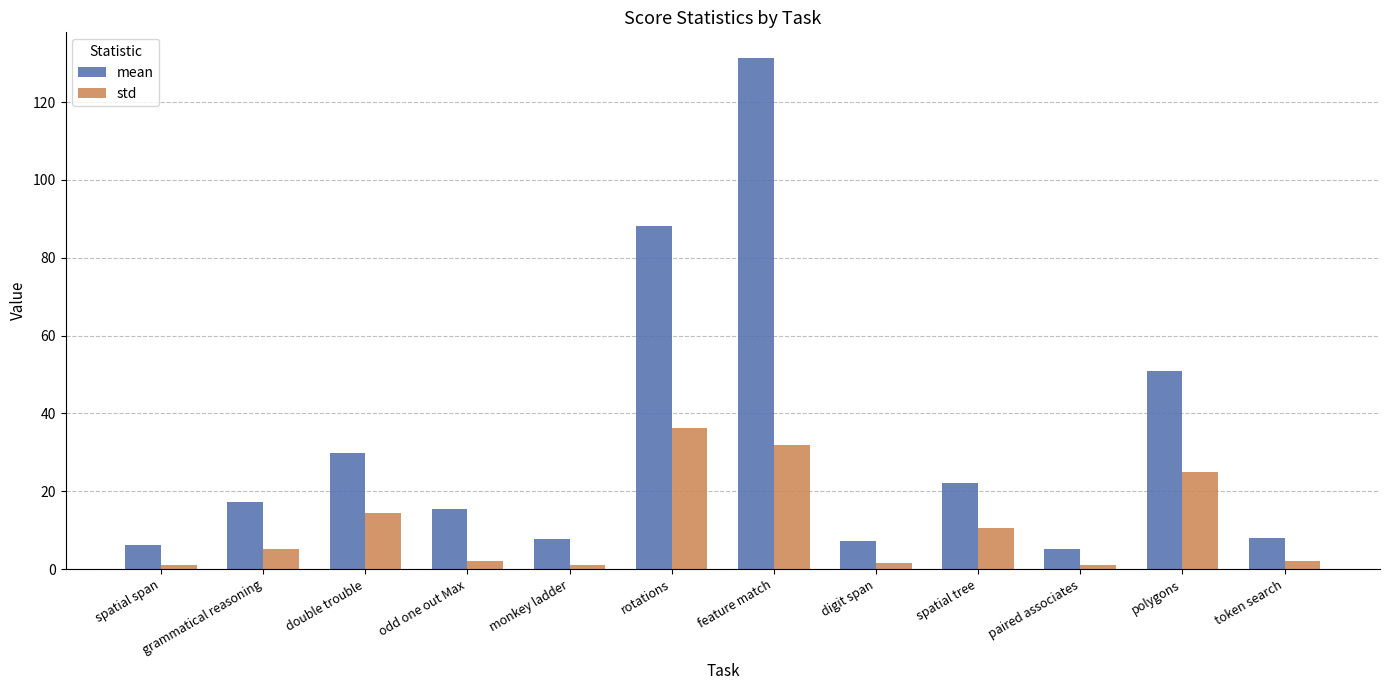

At which category is the sum across all series the highest?

feature match